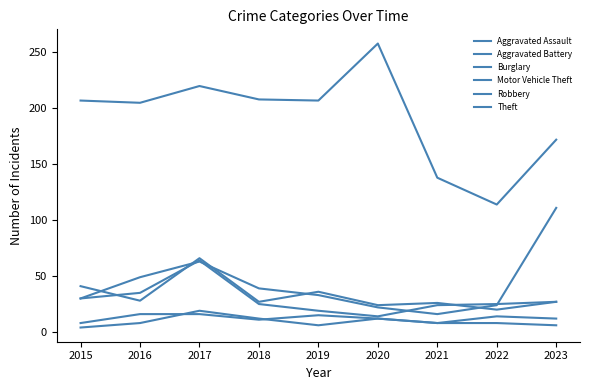

Does the chart display data point markers on the line(s)?

No